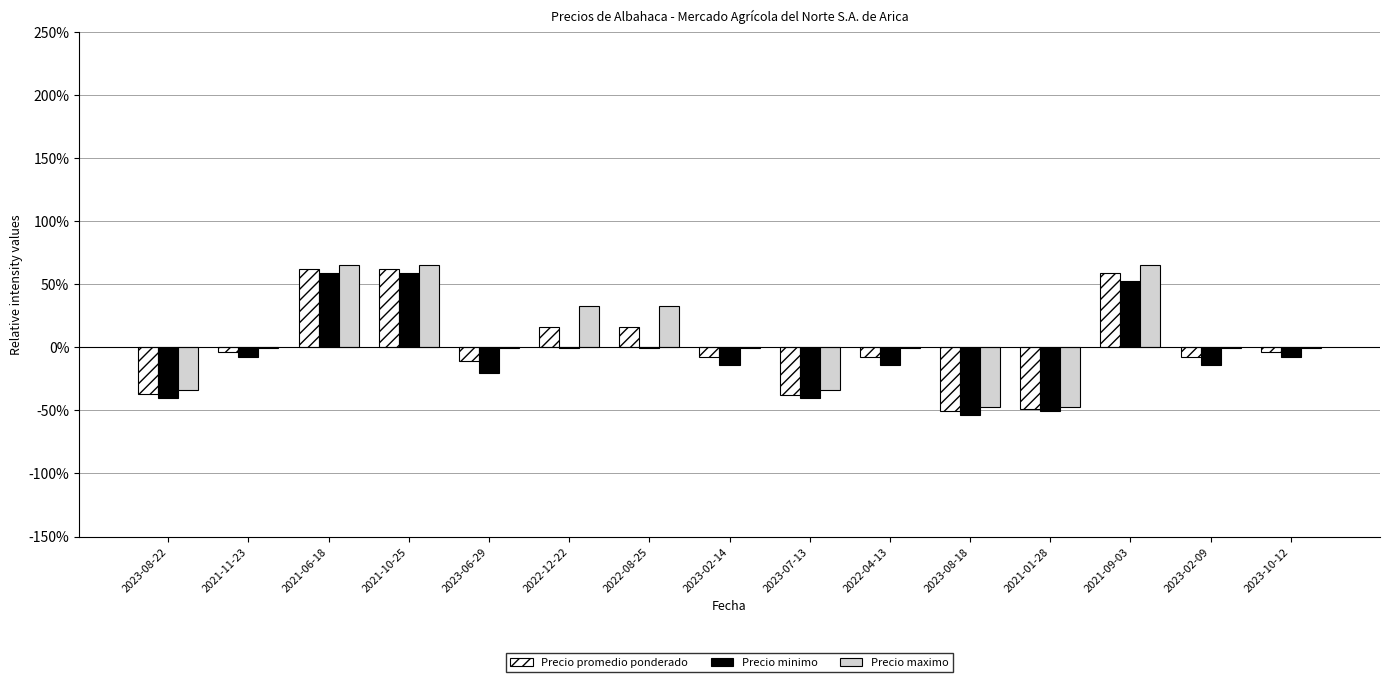

The value of Precio maximo at 2023-07-13 is -49.2. True or false?

False